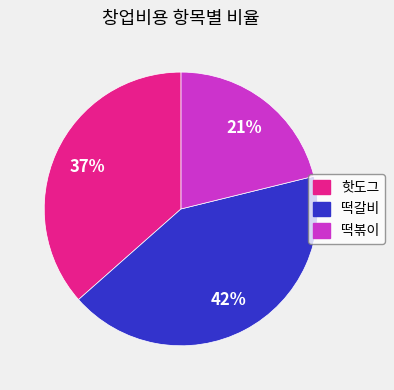

Rank the categories by value from highest to lowest.

떡갈비, 핫도그, 떡볶이